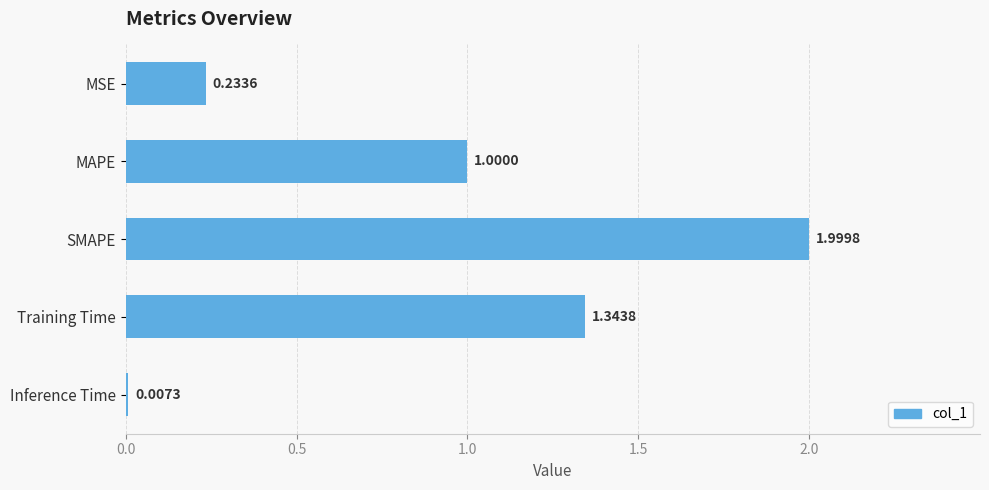

At which label is the value closest to 1?

MAPE